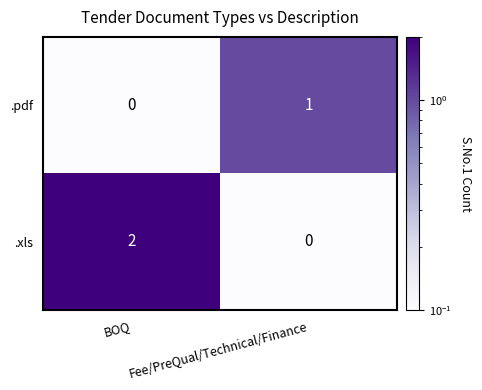

What is the difference between the highest and lowest values at Fee/PreQual/Technical/Finance?

1